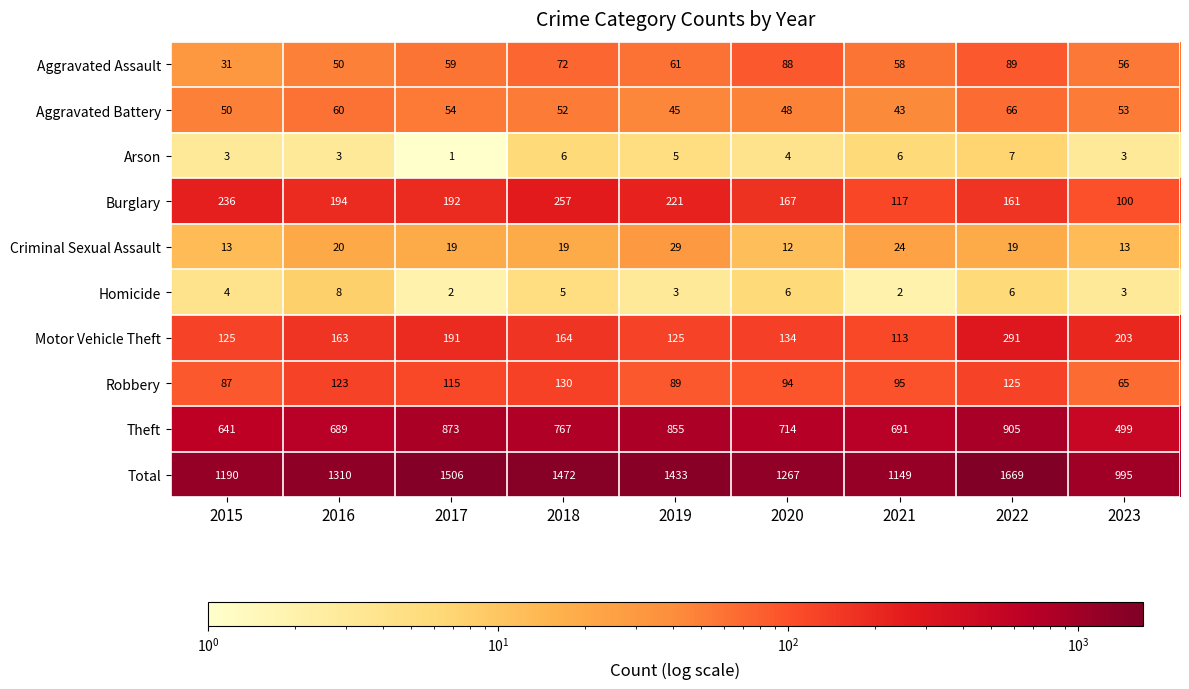

True or false: Criminal Sexual Assault has a value of 13 at 2015.

True